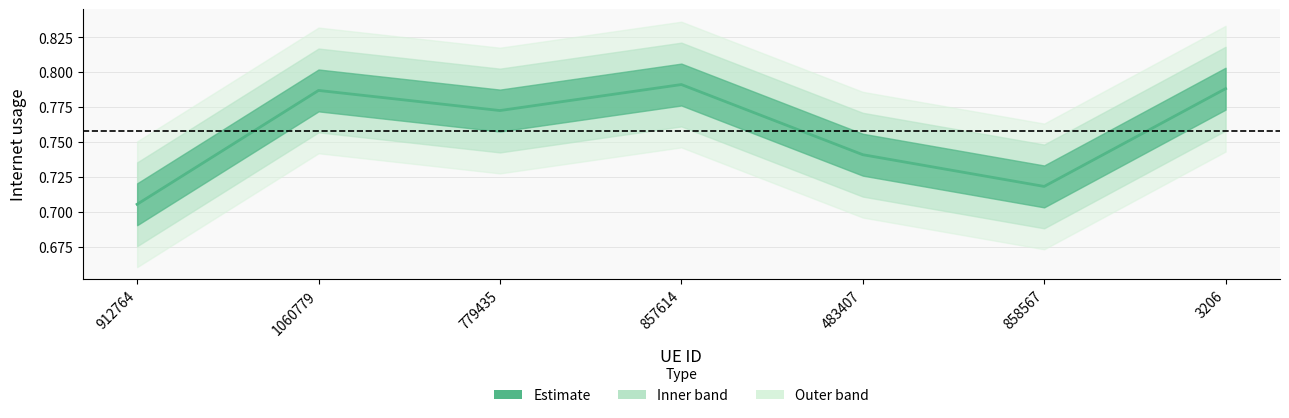

True or false: the data shows 0.4 at 779435.

False